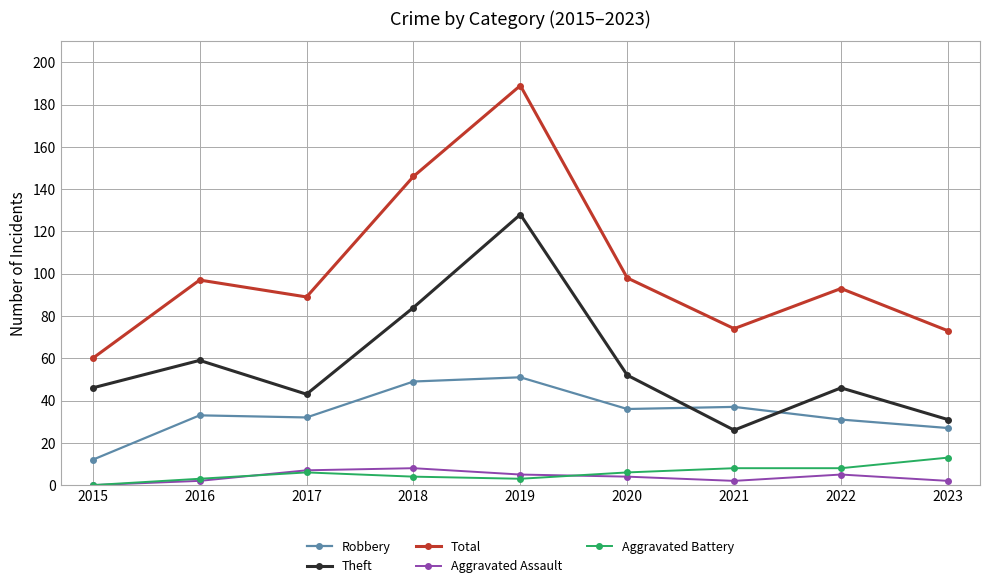

What is the sum of all Aggravated Assault values?

35